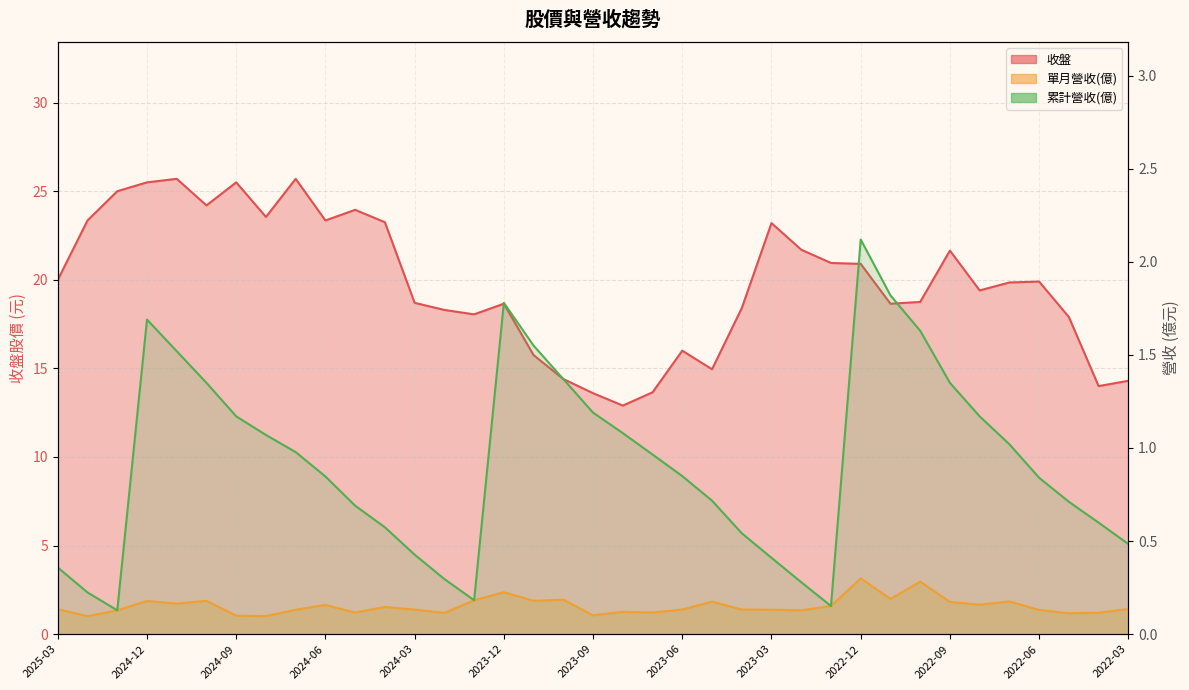

The 單月營收(億) series shows 0.1 at 2024-09. True or false?

True